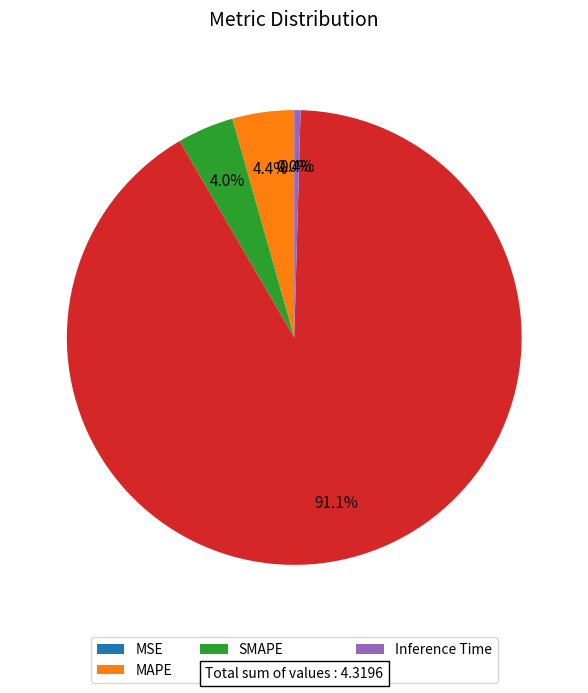

To the nearest percent, what percentage of the pie is Training Time?

91%